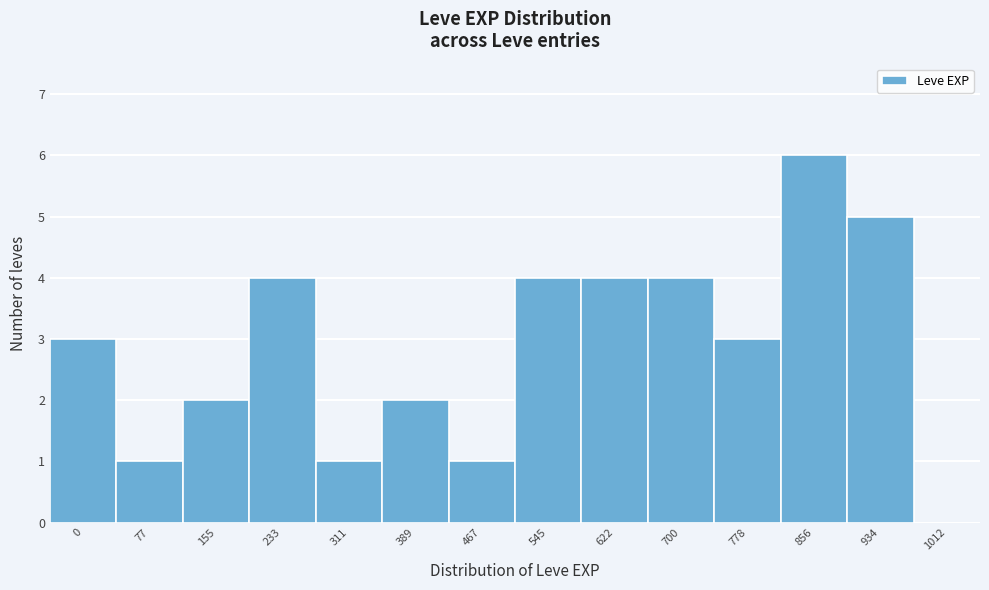

Reading left to right, what are all the values shown in this chart?

0=3	77=1	155=2	233=4	311=1	389=2	467=1	545=4	622=4	700=4	778=3	856=6	934=5	1012=0